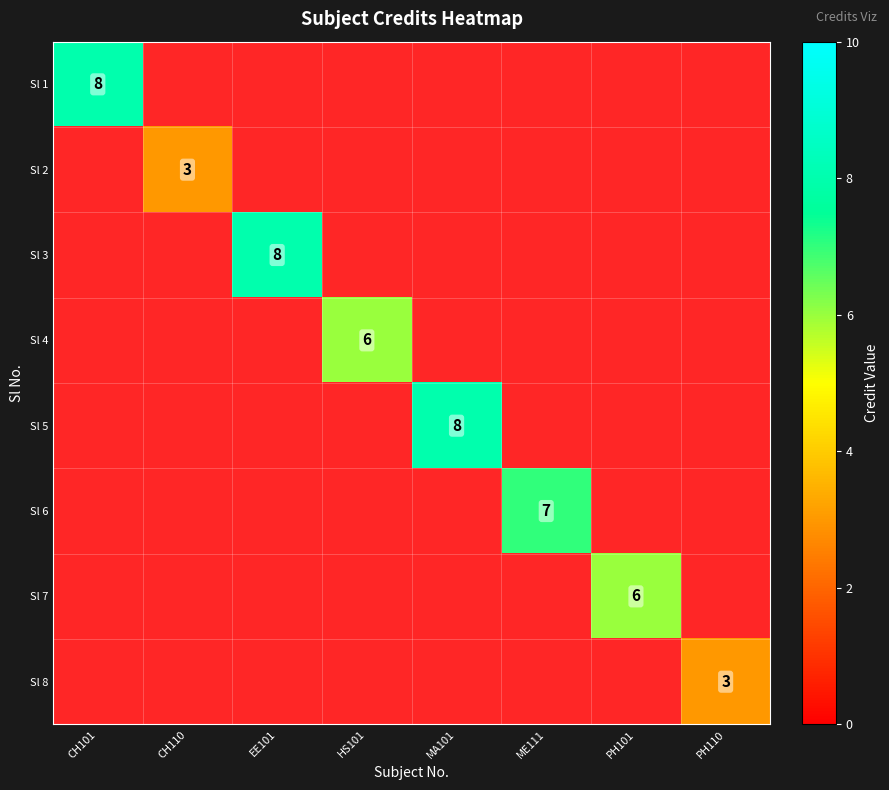

Is it true that Sl 7 equals 6 at PH101?

True